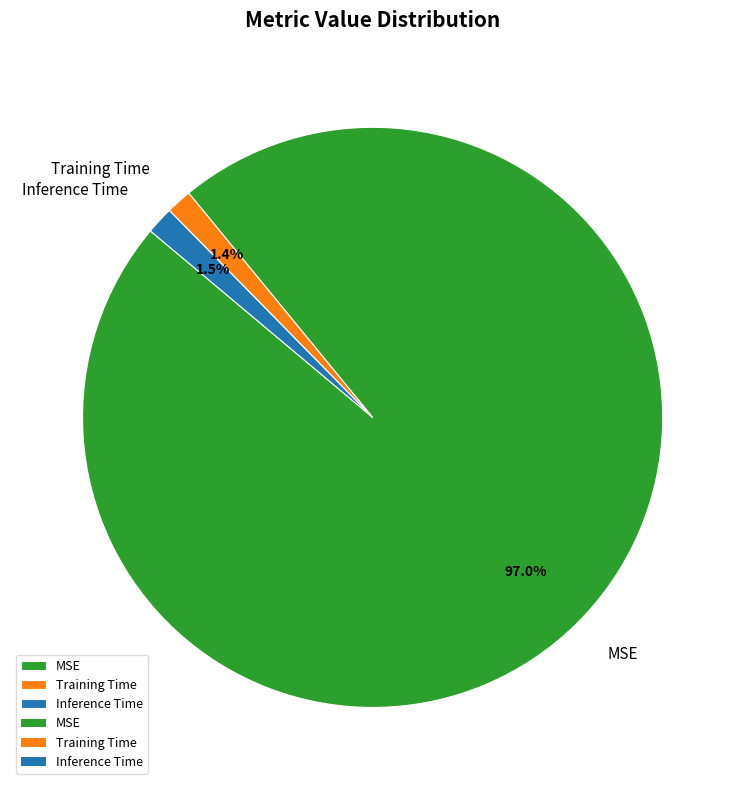

How much of the chart is everything except Training Time?

98.6%